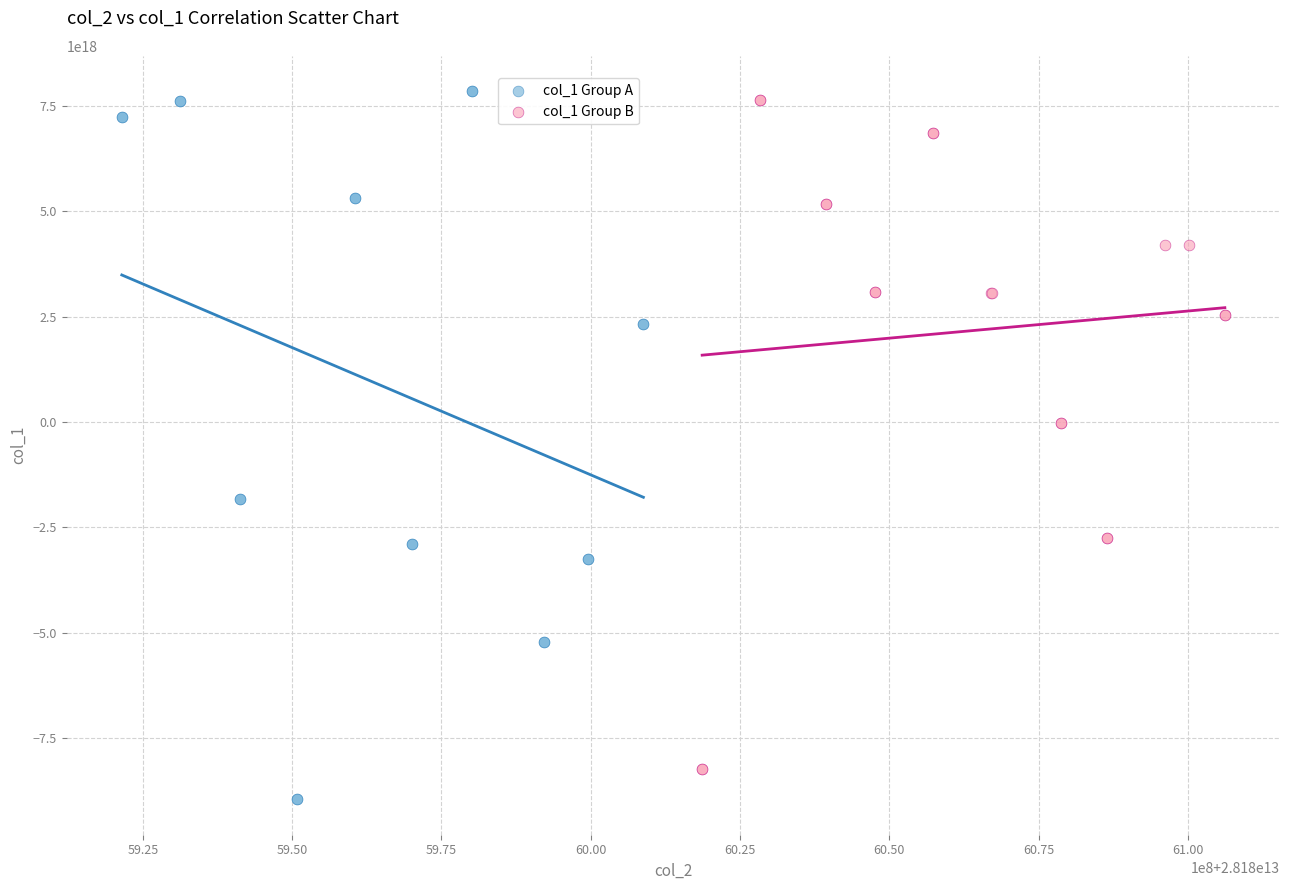

What are all the series names shown in the legend?

col_1 Group A, col_1 Group B